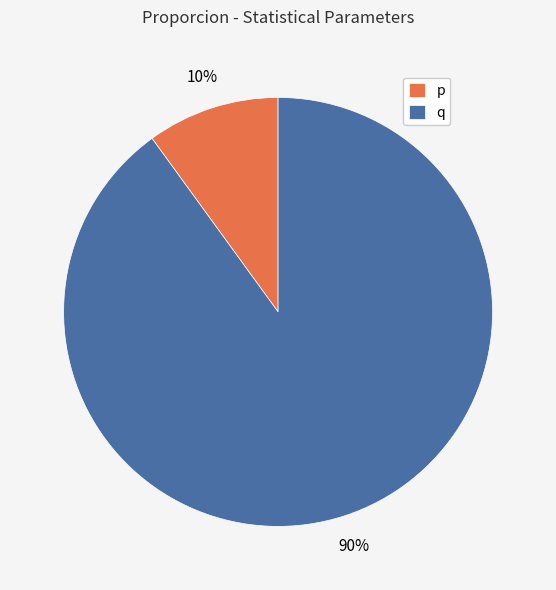

Does q account for over 50% of the chart?

Yes